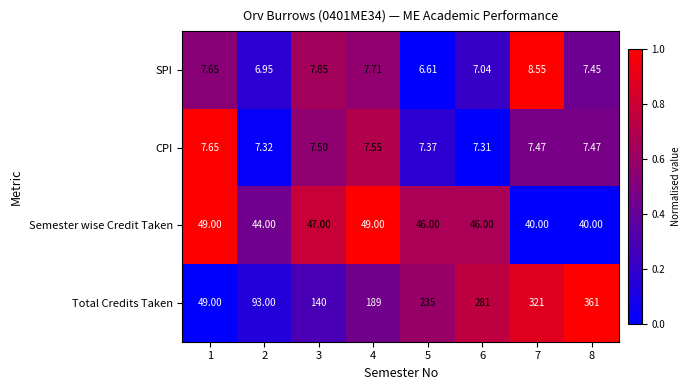

Which series has the largest total across all categories?

Total Credits Taken